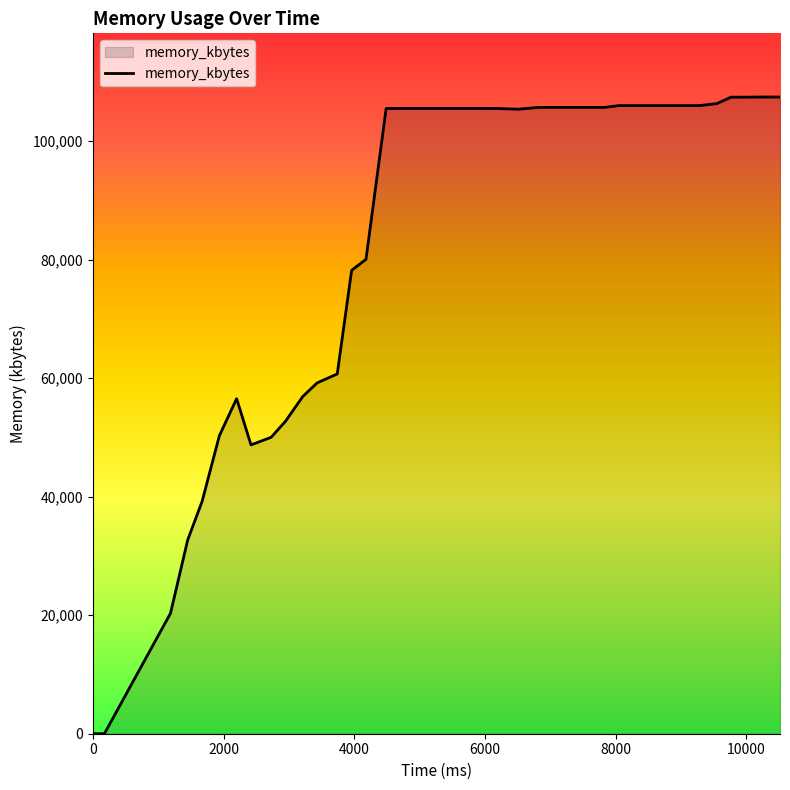

What is the maximum value shown in the chart?

107448